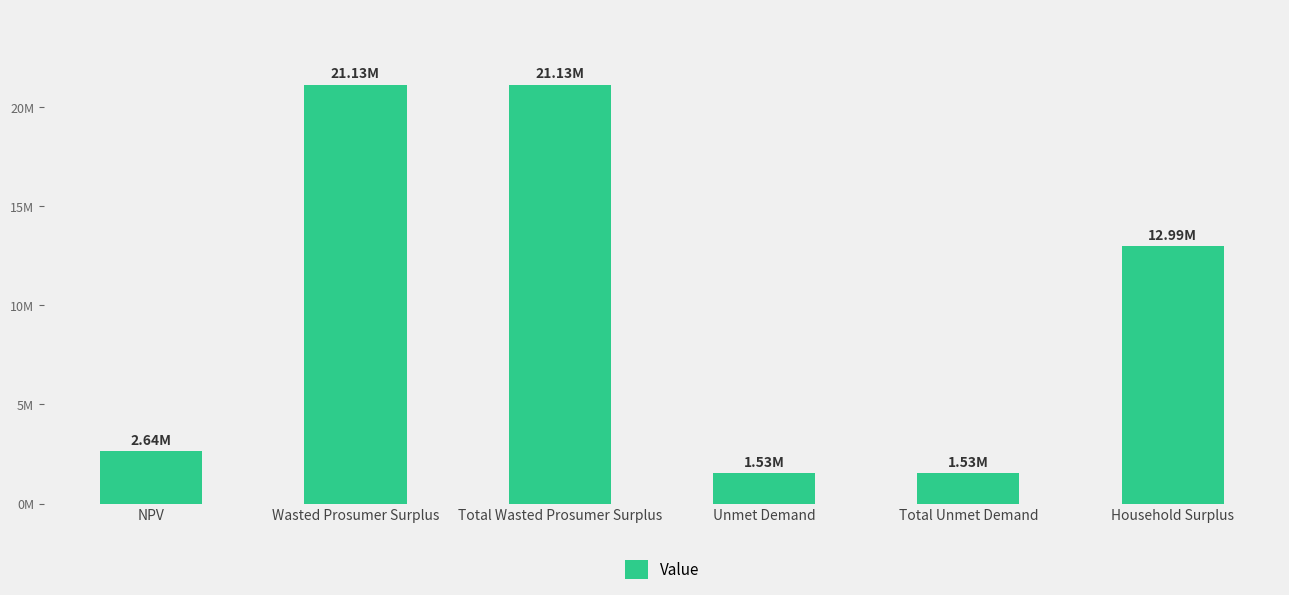

Does the chart contain any negative values?

No